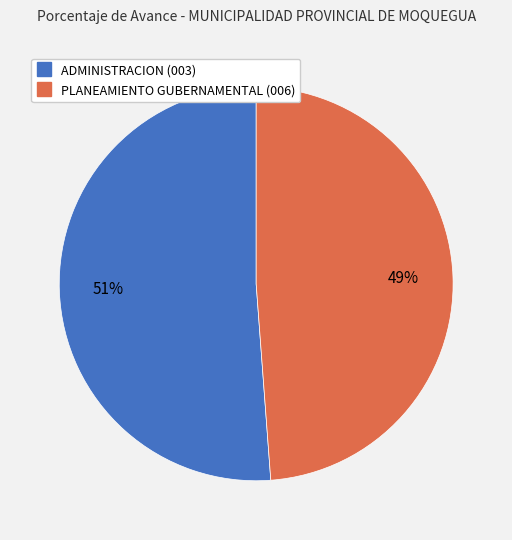

Count the number of slices in the pie.

2